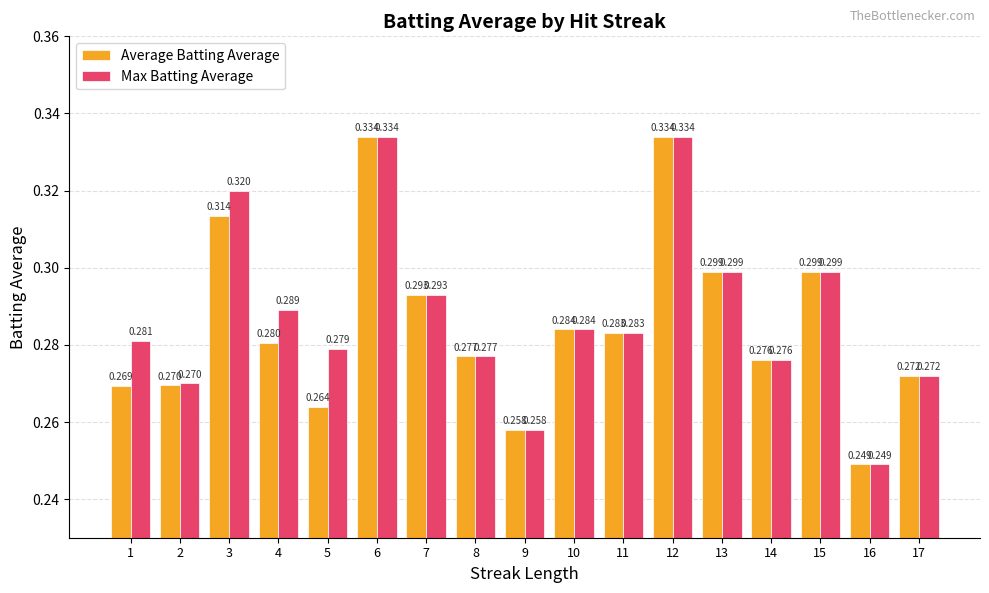

List the series in order of their overall mean, highest first.

Max Batting Average, Average Batting Average